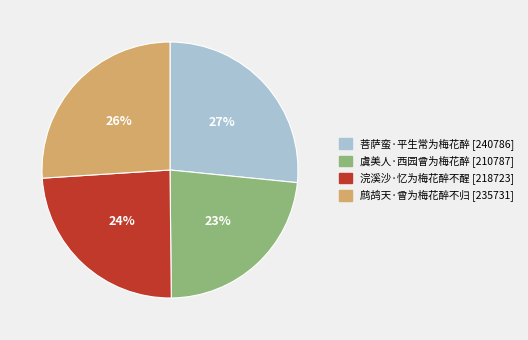

What percentage is the 浣溪沙·忆为梅花醉不醒 slice, to the nearest percent?

24%